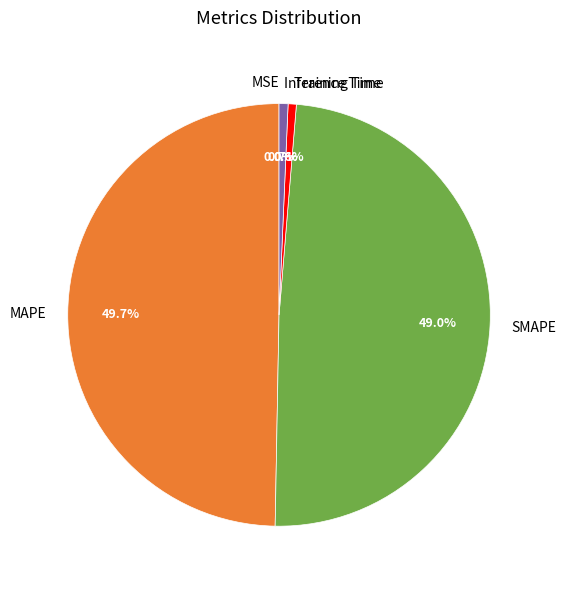

What portion of the pie excludes SMAPE?

51.0%